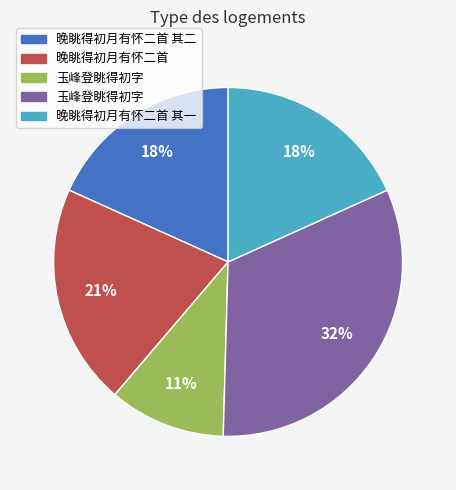

To the nearest percent, what is the average slice percentage?

20%